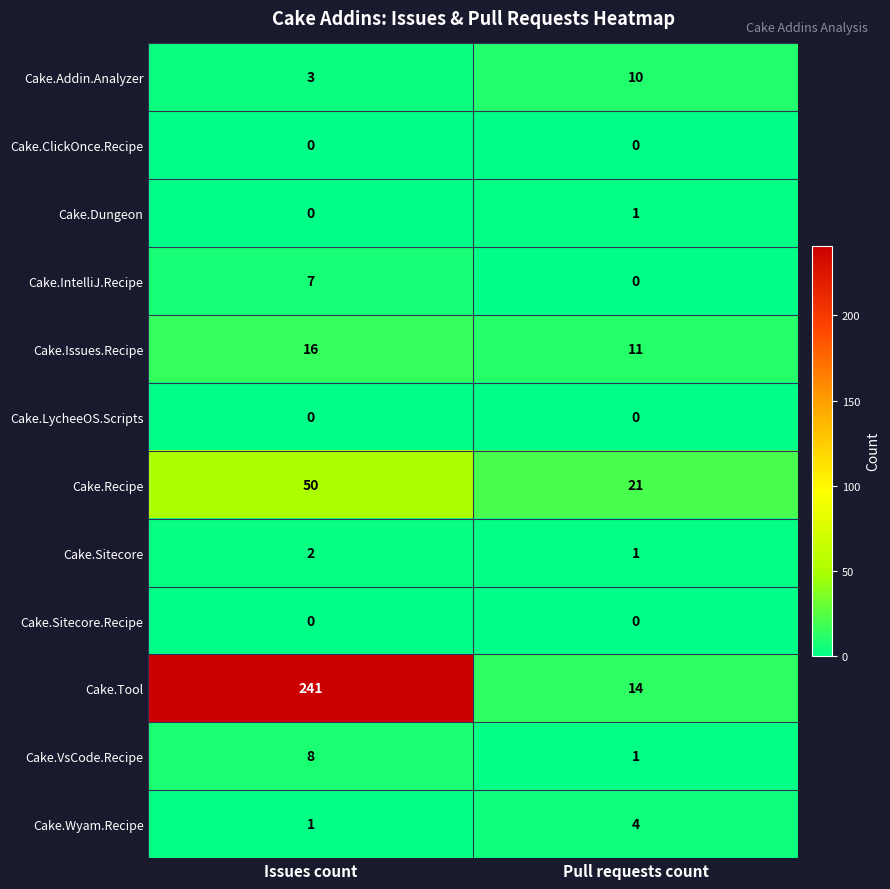

Is it true that Cake.Addin.Analyzer equals 16 at Pull requests count?

False